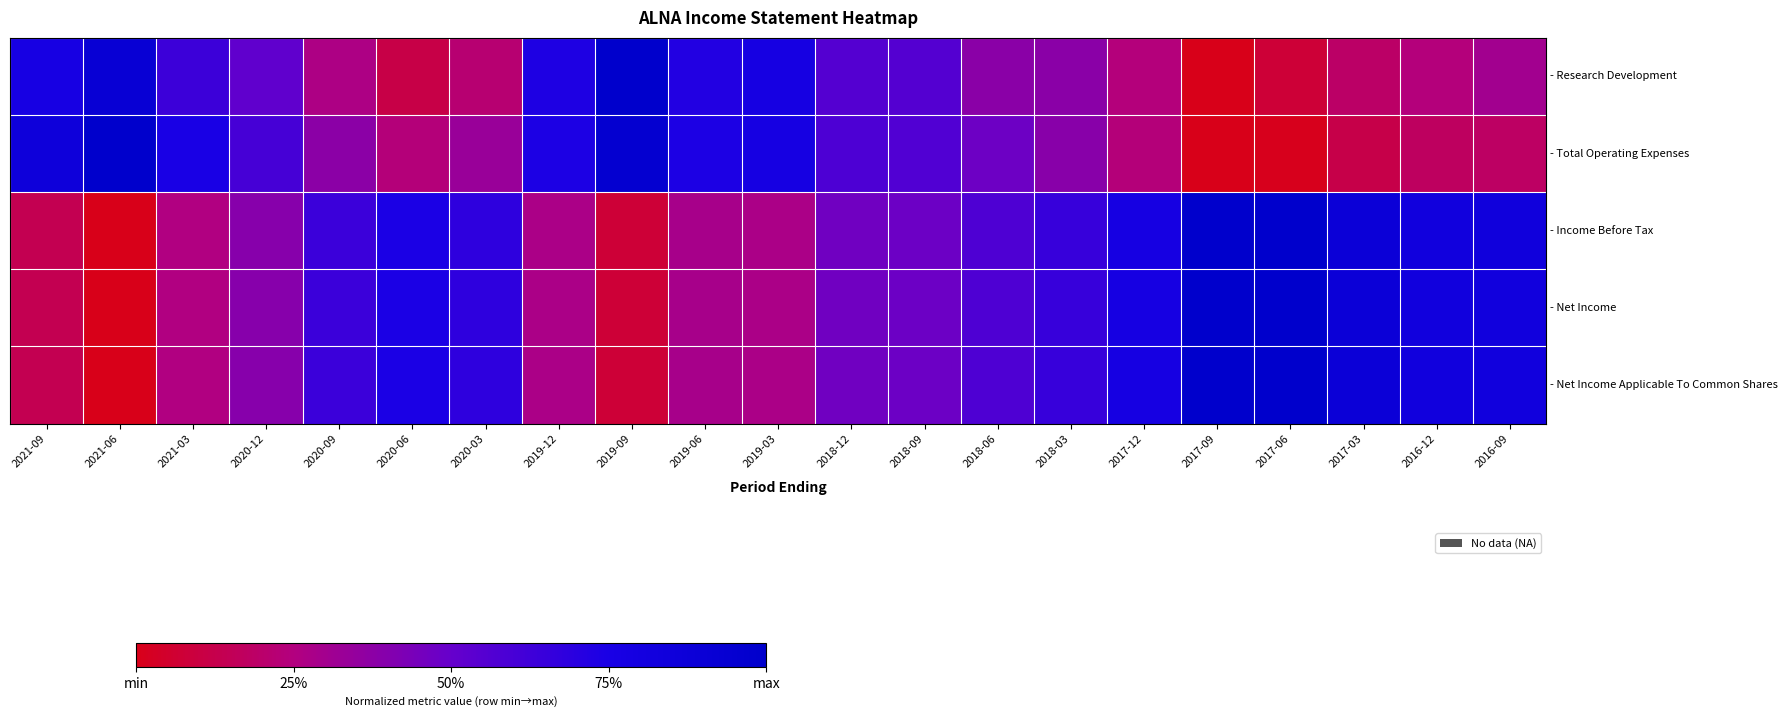

Between 2016-12 and 2021-06, which is larger?

2021-06